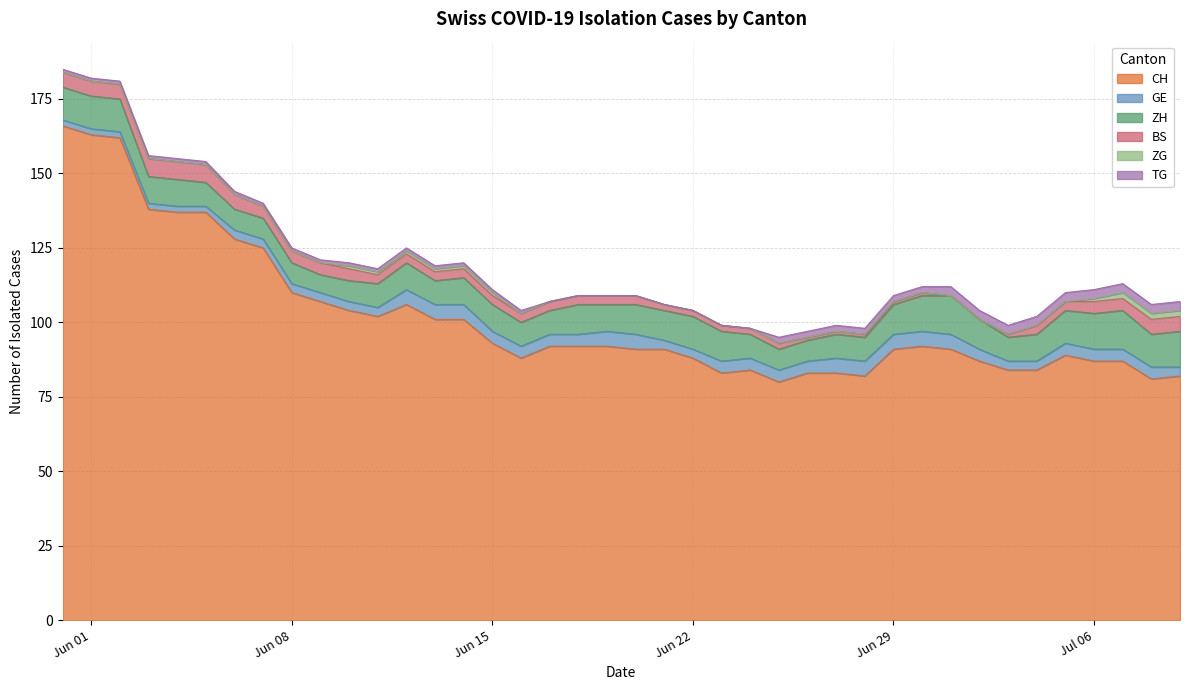

Which series has the largest total across all categories?

CH